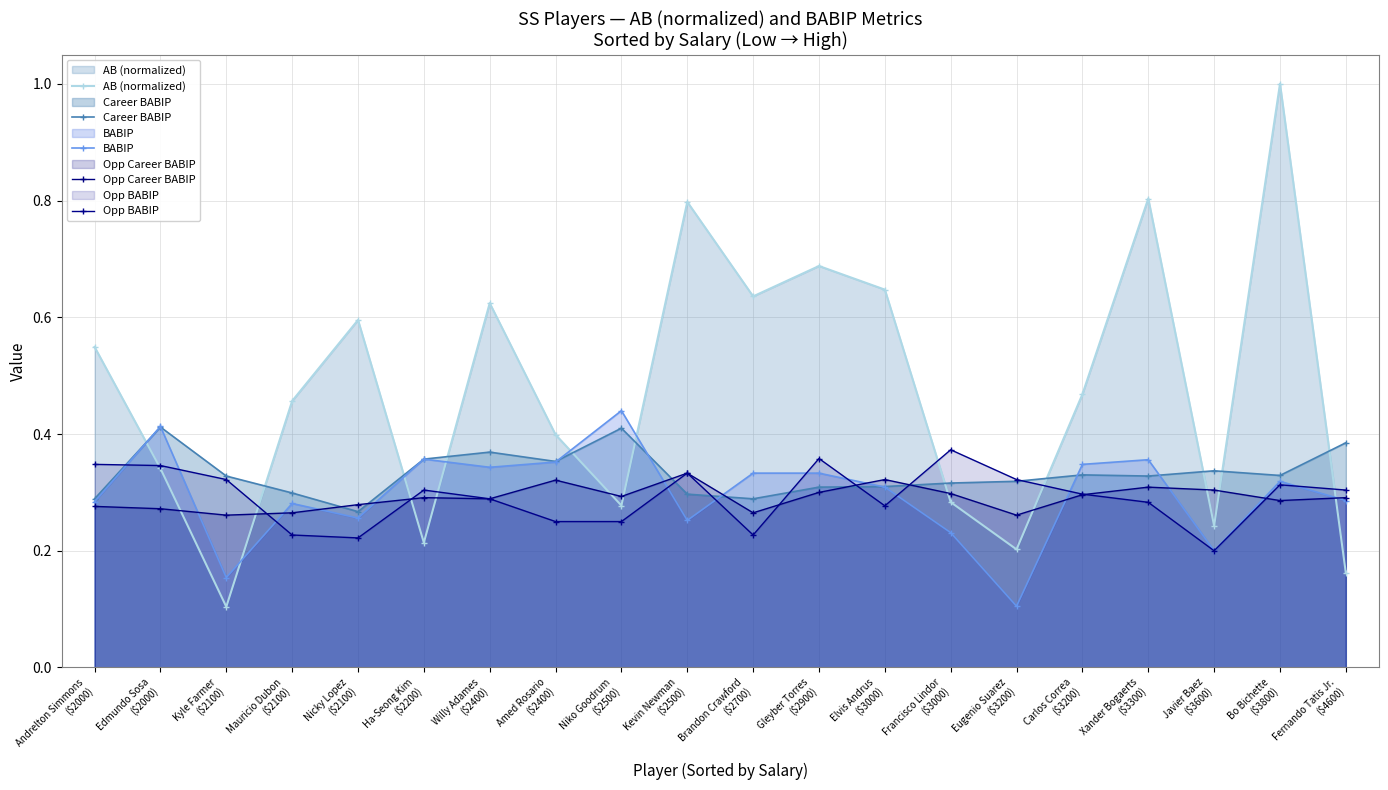

Reading left to right, list all the values displayed in this chart.

AB (normalized): 0.5	0.3	0.1	0.5	0.6	0.2	0.6	0.4	0.3	0.8	0.6	0.7	0.6	0.3	0.2	0.5	0.8	0.2	1.0	0.2
Career BABIP: 0.3	0.4	0.3	0.3	0.3	0.4	0.4	0.4	0.4	0.3	0.3	0.3	0.3	0.3	0.3	0.3	0.3	0.3	0.3	0.4
BABIP: 0.3	0.4	0.2	0.3	0.3	0.4	0.3	0.4	0.4	0.3	0.3	0.3	0.3	0.2	0.1	0.3	0.4	0.2	0.3	0.3
Opp Career BABIP: 0.3	0.3	0.3	0.3	0.3	0.3	0.3	0.3	0.3	0.3	0.3	0.3	0.3	0.3	0.3	0.3	0.3	0.3	0.3	0.3
Opp BABIP: 0.3	0.3	0.3	0.2	0.2	0.3	0.3	0.2	0.2	0.3	0.2	0.4	0.3	0.4	0.3	0.3	0.3	0.2	0.3	0.3